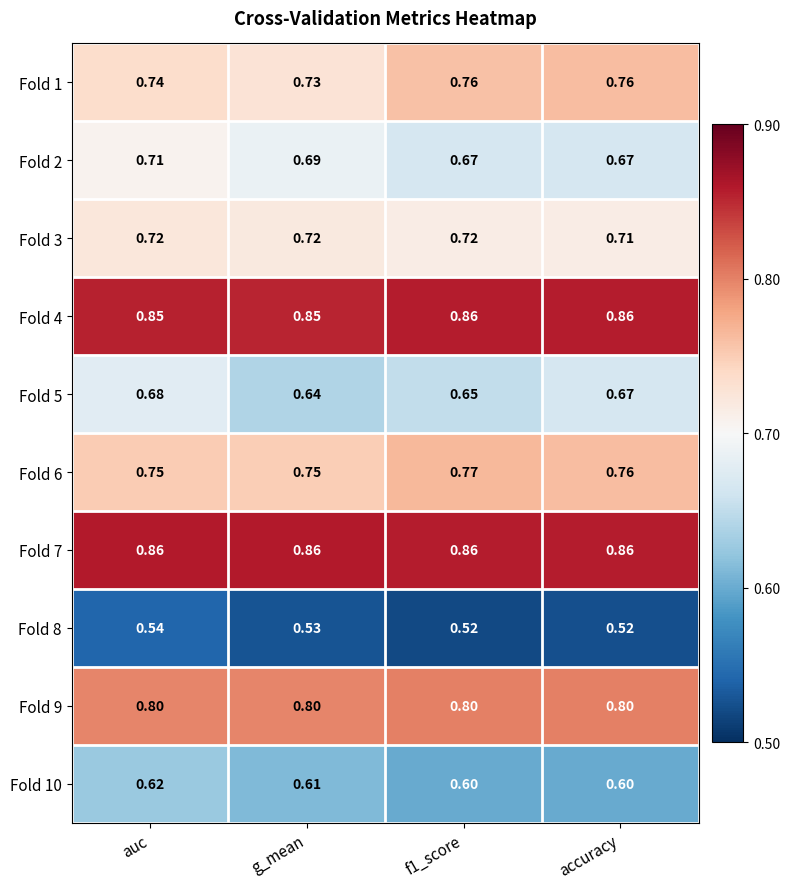

At how many categories does at least one series exceed 0?

4